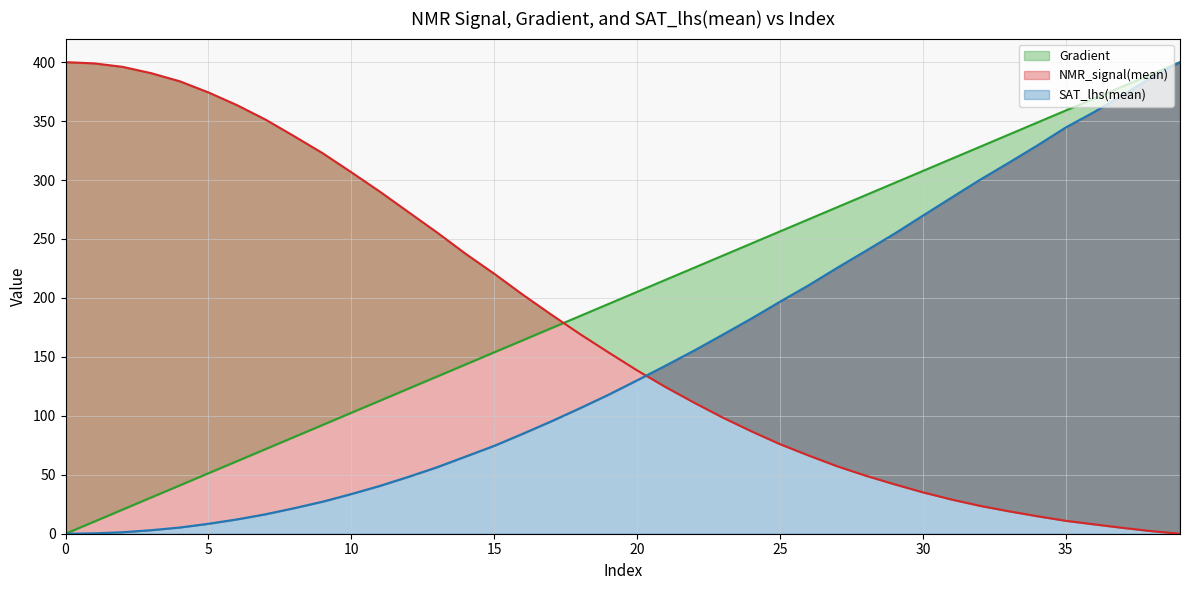

Which series has the largest total across all categories?

Gradient